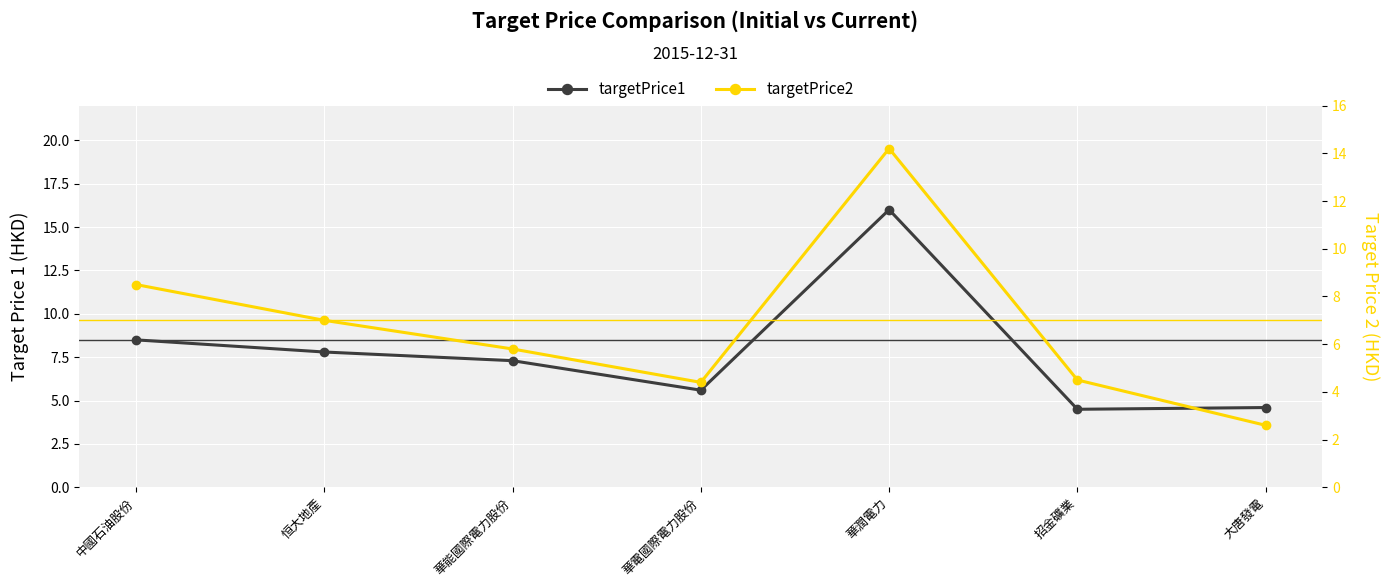

What is the minimum value shown in the chart?

2.6